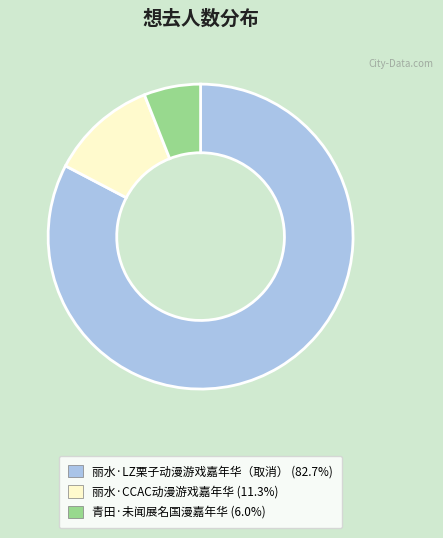

Combined, do 青田·未闻展名国漫嘉年华 and 丽水·CCAC动漫游戏嘉年华 account for over 50%?

No